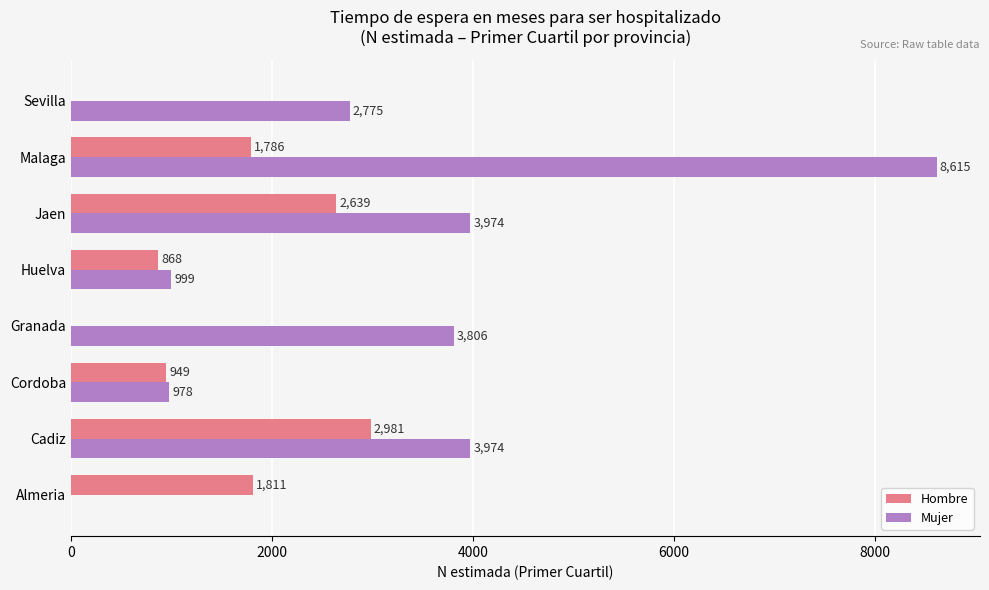

Read the Mujer value at Jaen, to the nearest 50.

3950